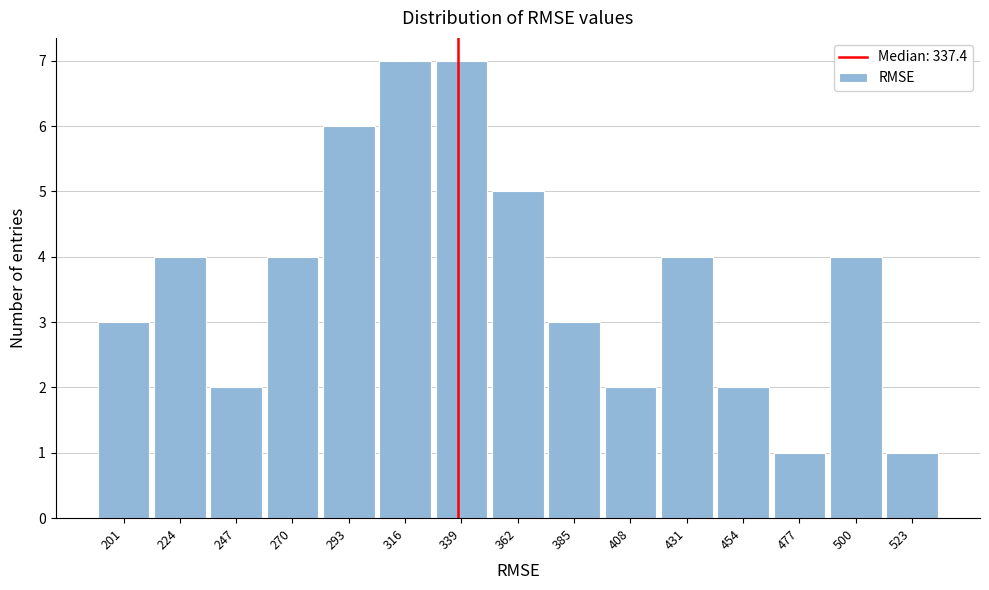

What is the height of the bar covering 350 to 375 on the x-axis? Neither the bar edges nor the heights are printed on the chart, so give them approximately, as read against the axes.

5